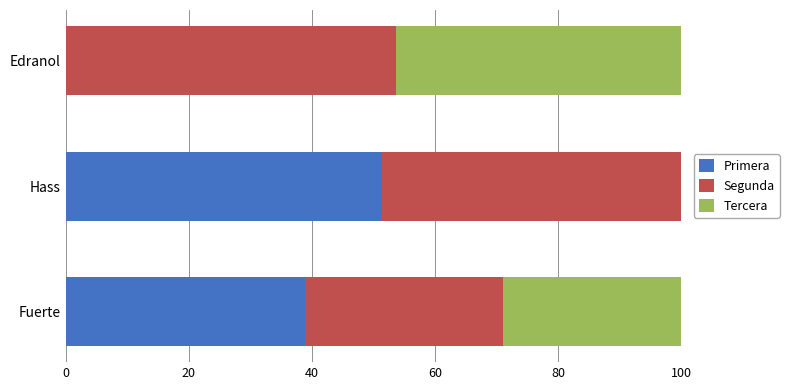

What is the total value across all series at Hass?

100.0